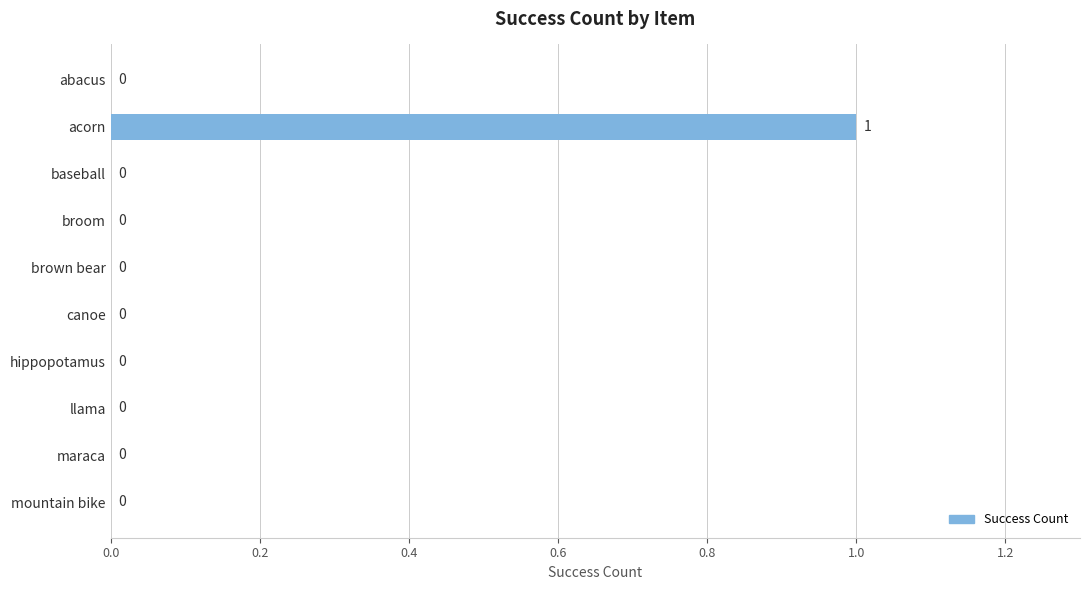

Which label corresponds to the largest value in the chart?

acorn